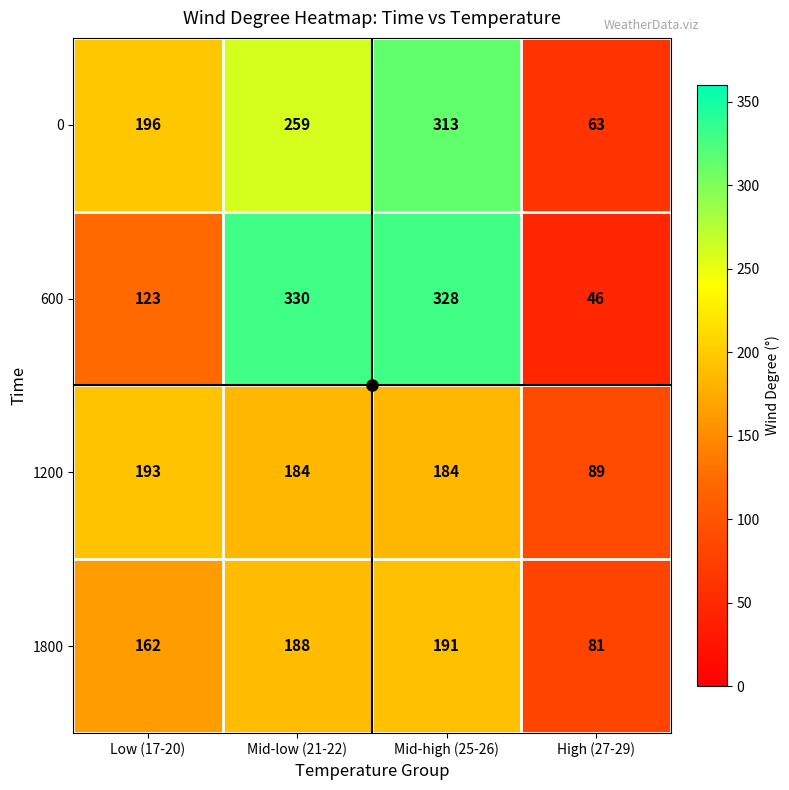

What is the sum of all 1200 values?

650